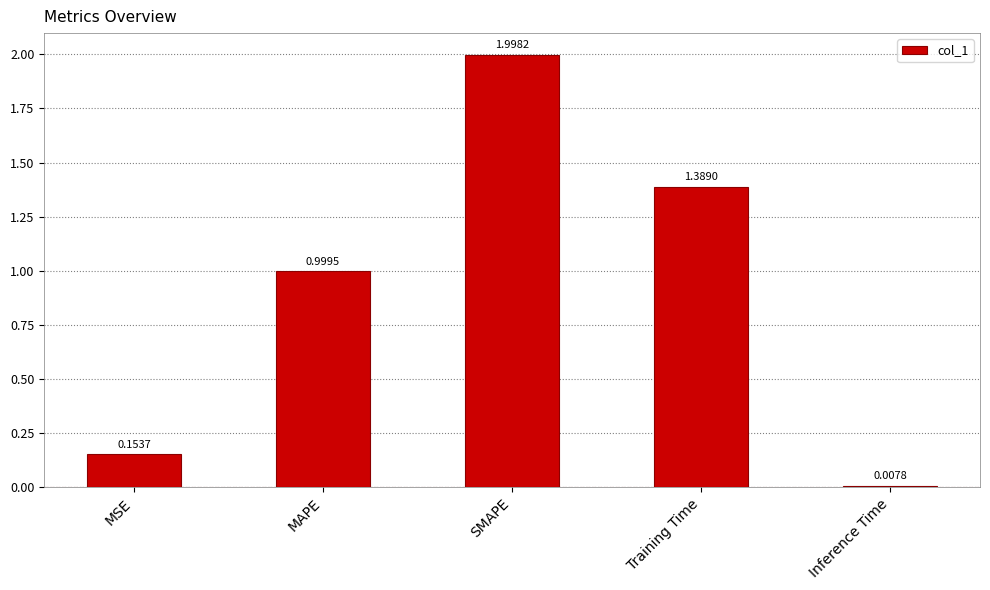

Which has a higher value, MSE or Inference Time?

MSE